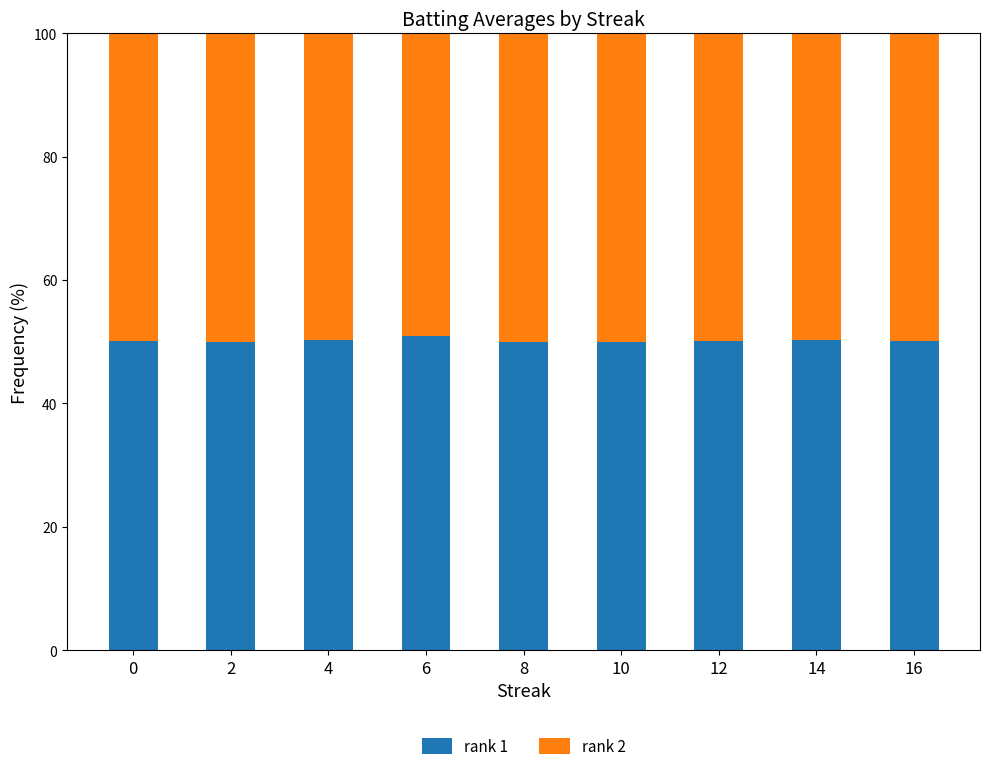

What is the total value across all series at 4?

100.0